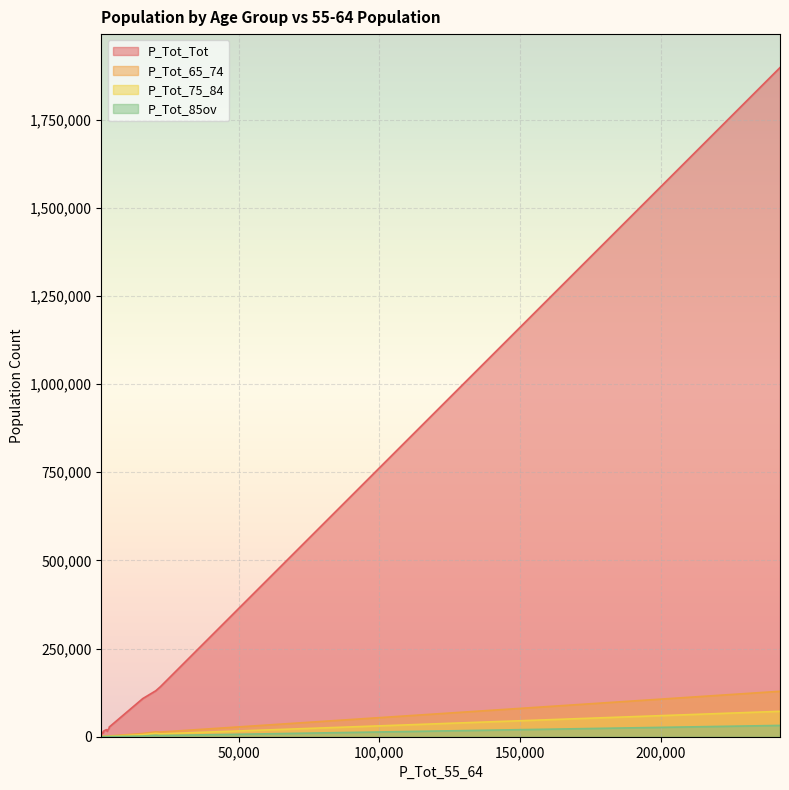

What is the maximum value shown in the chart?

1897619